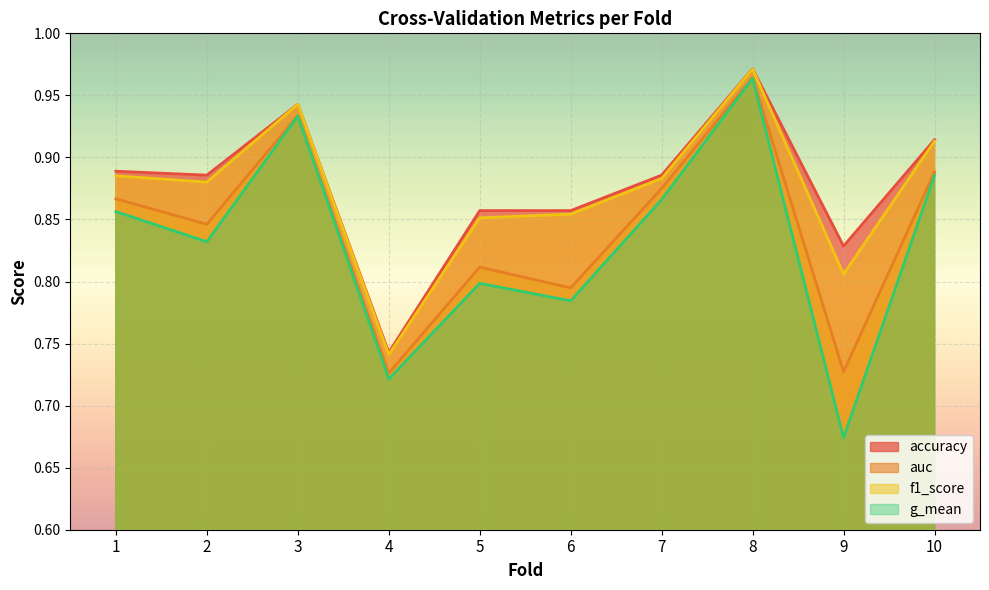

Reading left to right, list all the values displayed in this chart.

accuracy: 0.9	0.9	0.9	0.7	0.9	0.9	0.9	1.0	0.8	0.9
auc: 0.9	0.8	0.9	0.7	0.8	0.8	0.9	1.0	0.7	0.9
f1_score: 0.9	0.9	0.9	0.7	0.9	0.9	0.9	1.0	0.8	0.9
g_mean: 0.9	0.8	0.9	0.7	0.8	0.8	0.9	1.0	0.7	0.9